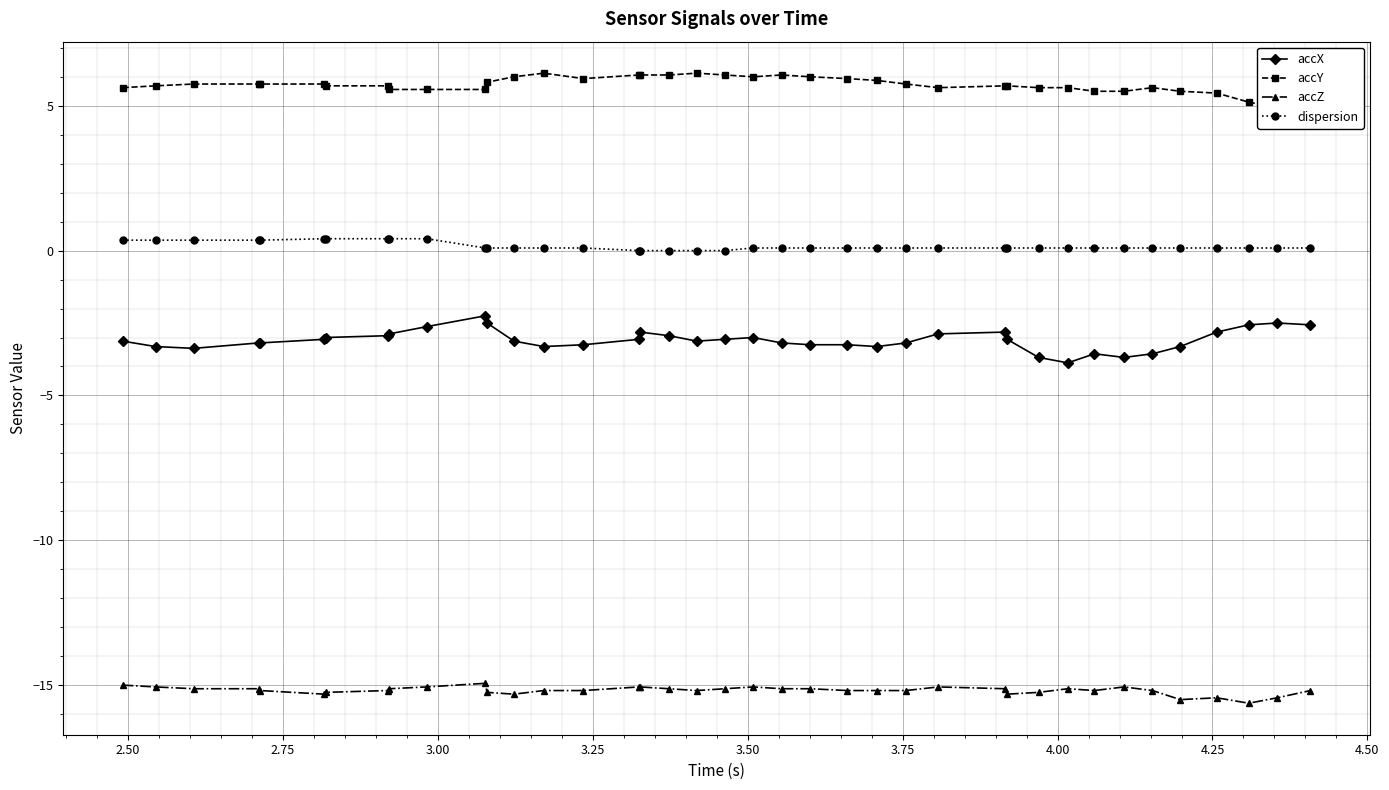

Which series has the largest range (max minus min)?

accX